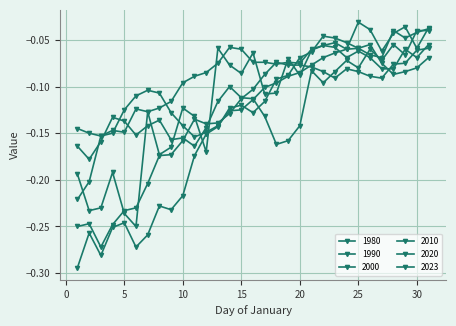

How many lines are shown in the chart?

6